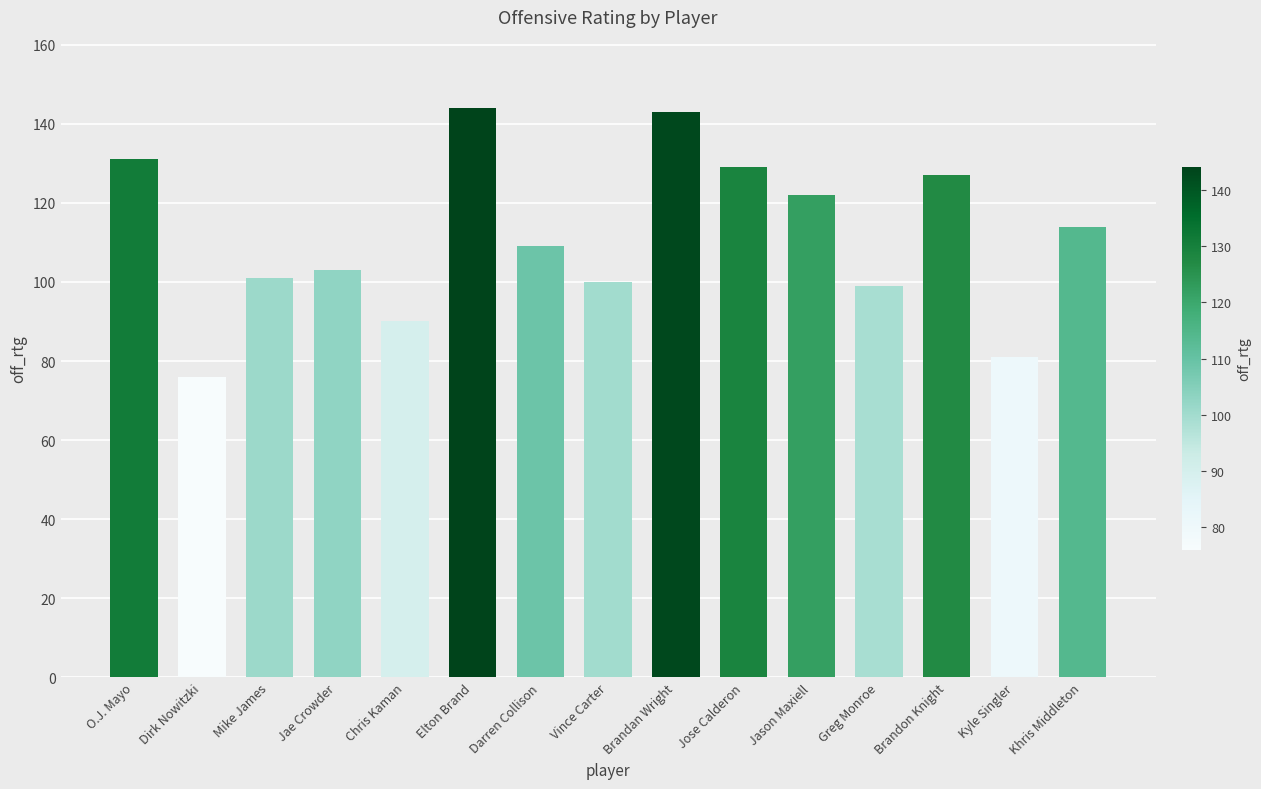

What is the maximum value shown in the chart?

144